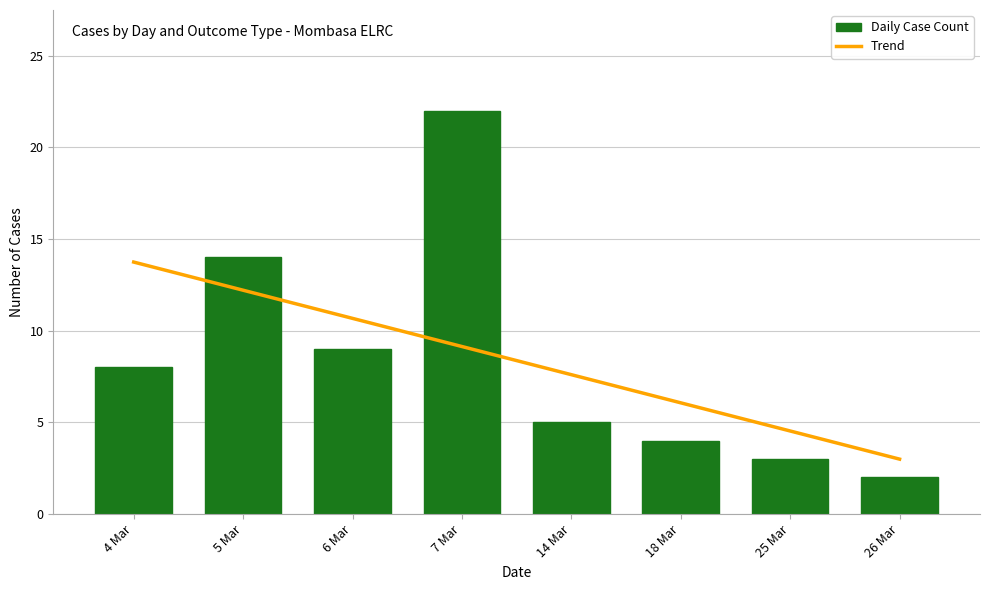

Is it true that Daily Case Count equals 14.0 at 5 Mar?

True